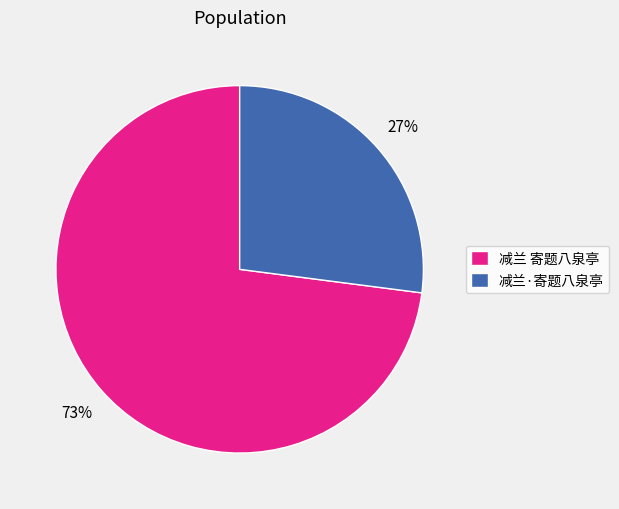

The 减兰 寄题八泉亭 slice represents 73% of the pie. True or false?

True